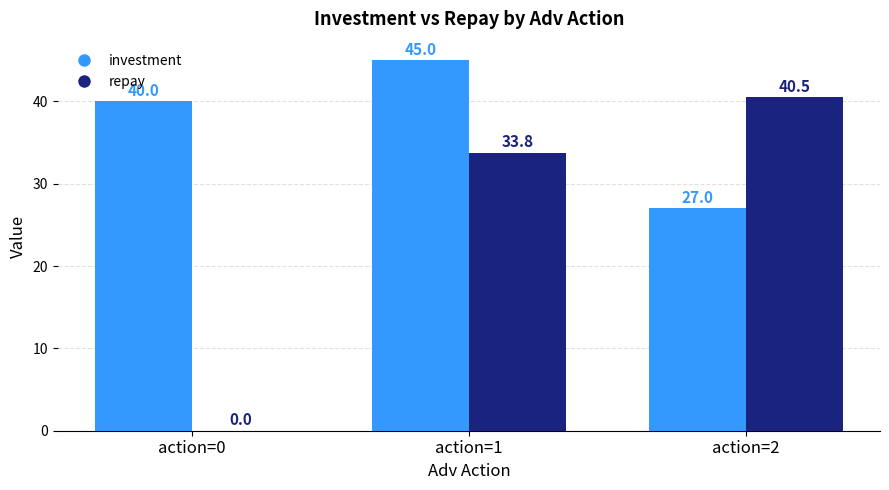

Which label corresponds to the largest value in the chart?

action=1